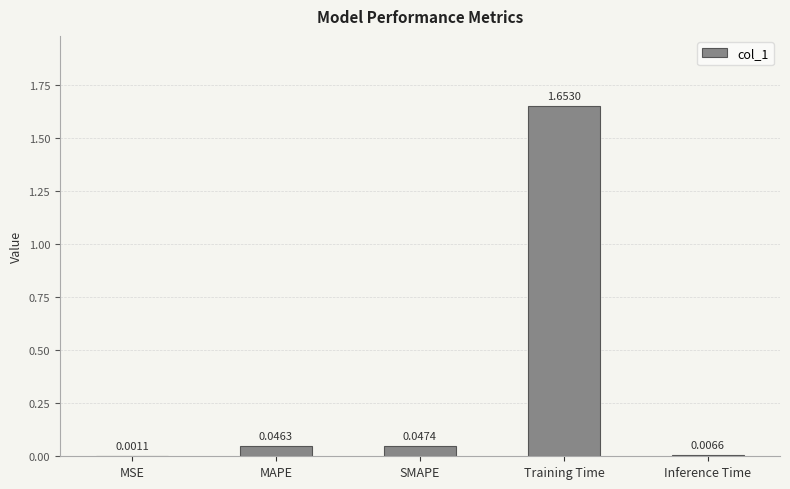

What is the sum of all values?

1.8